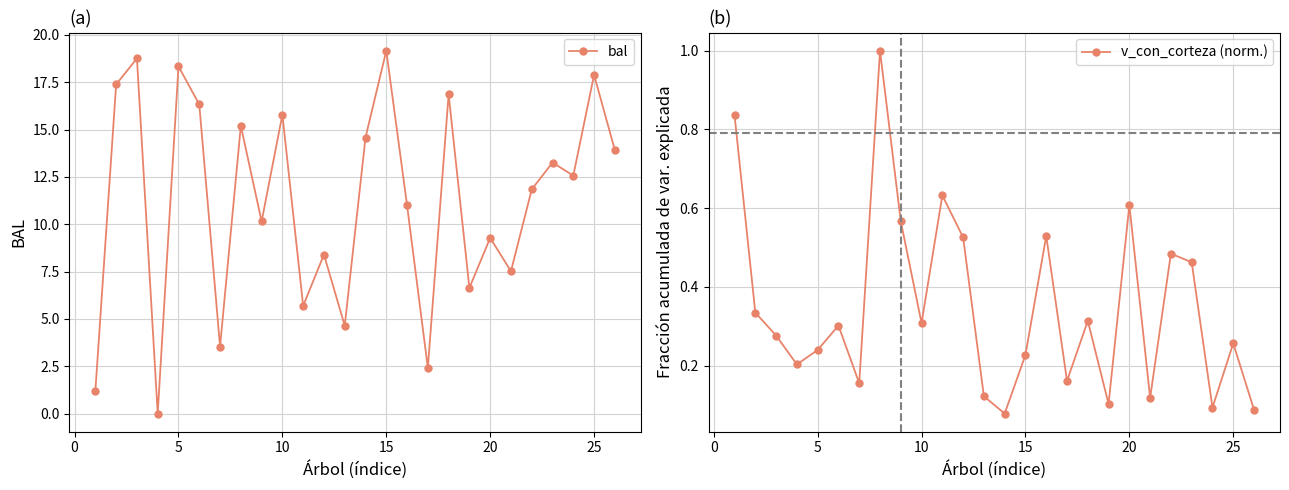

What is the maximum value for bal?

19.2